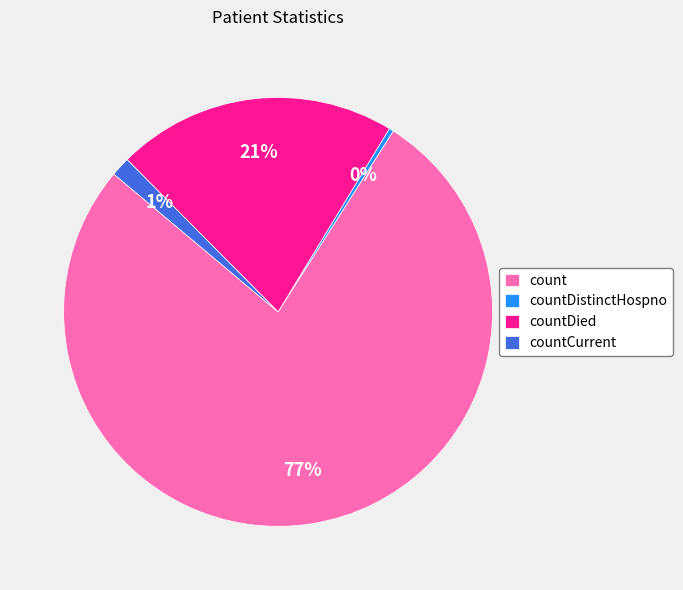

To the nearest percent, what percentage of the pie is countDied?

21%